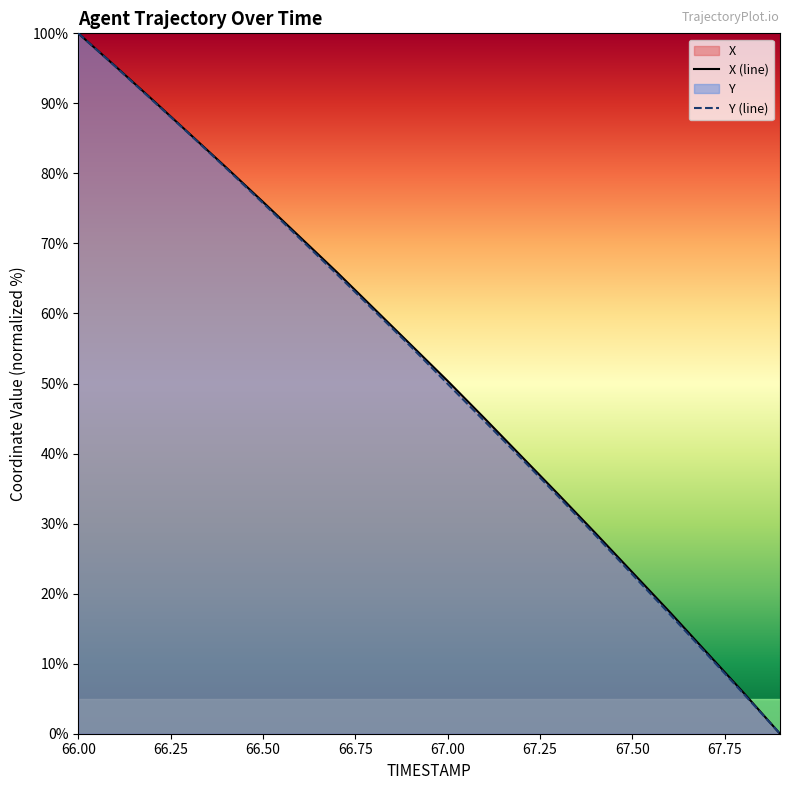

True or false: Y (line) has a value of 50.0 at 67.00.

True